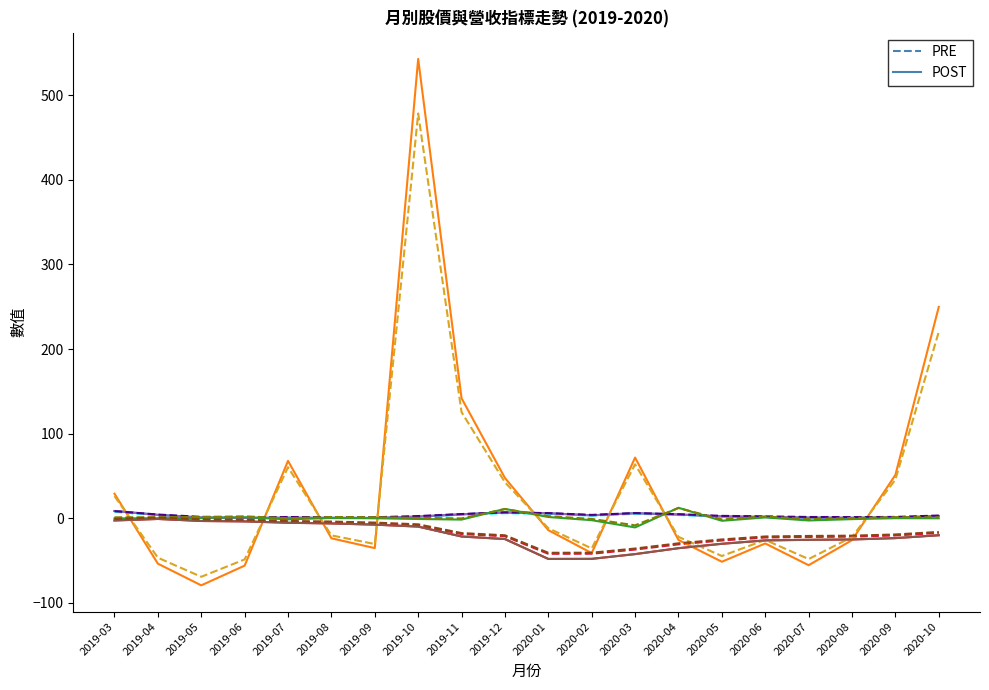

Does the chart display data point markers on the line(s)?

No